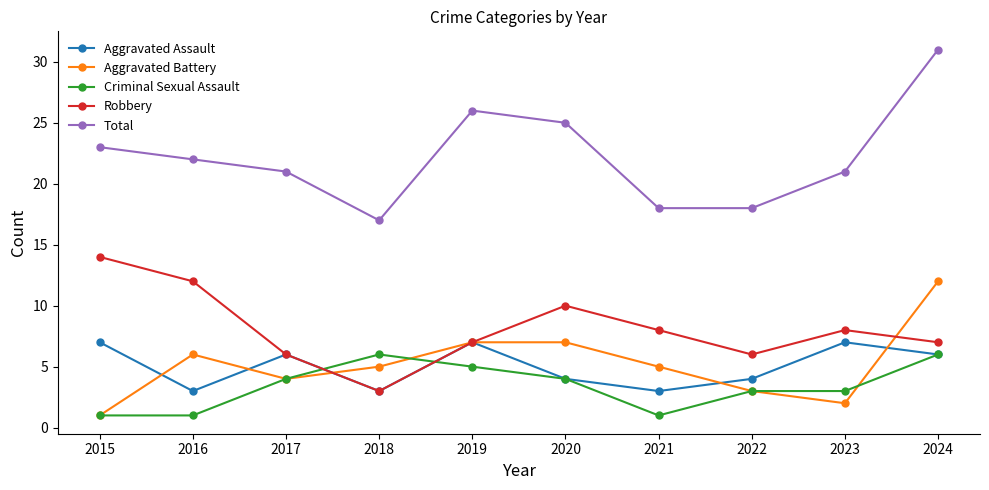

Where is the first local minimum for Total?

2018